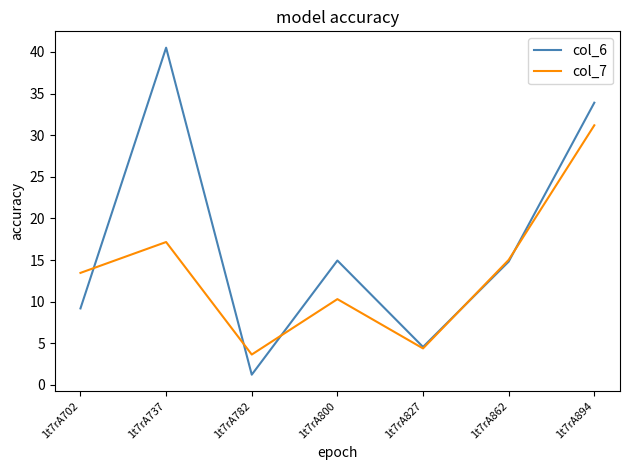

What is the total value across all series at 1t7rA827?

8.9